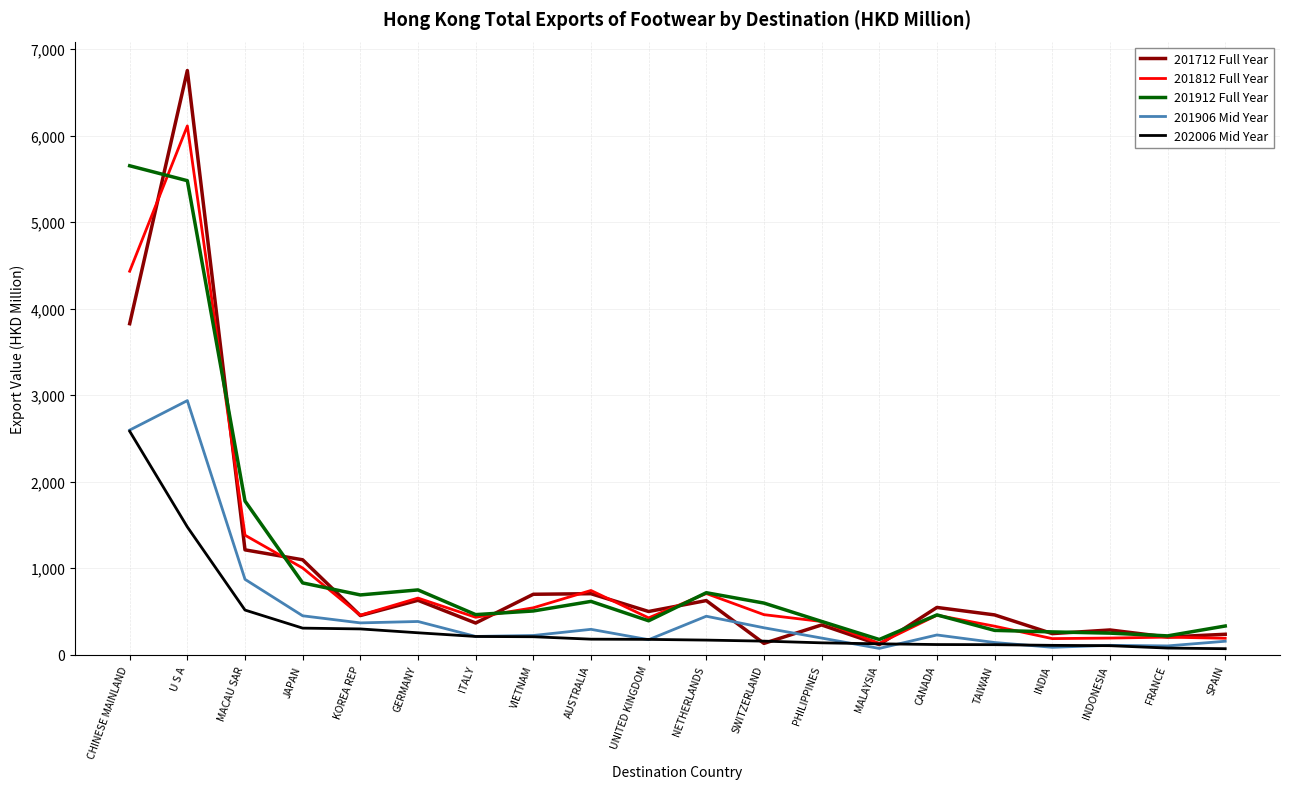

What is the minimum value shown in the chart?

70.6